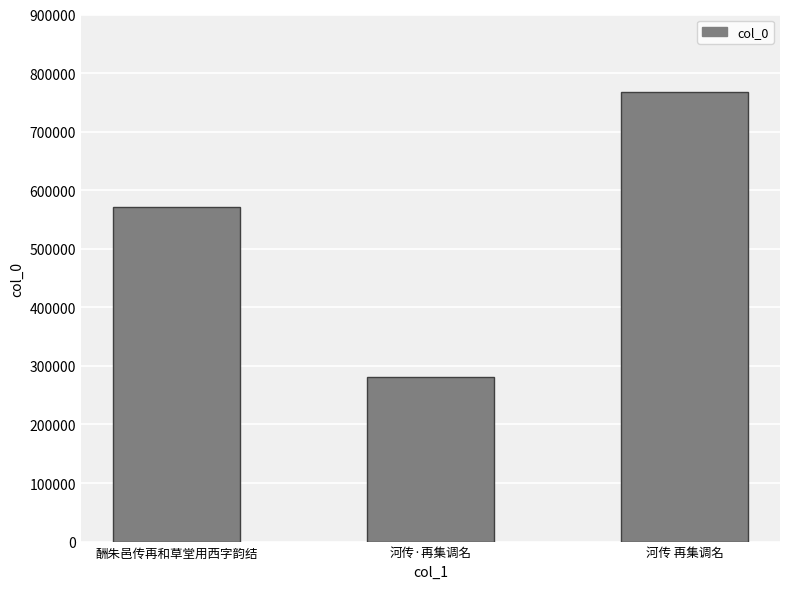

What is the label of the 2nd bar from the right?

河传·再集调名